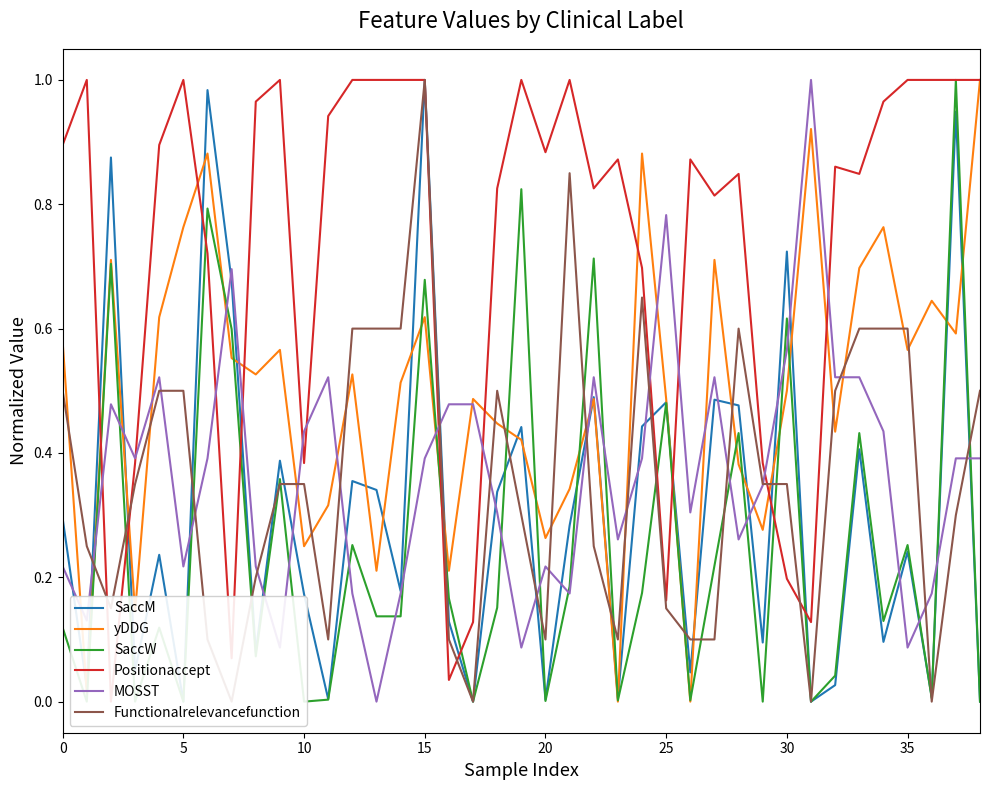

In Positionaccept, how many points are higher than both neighbors (excluding endpoints)?

9